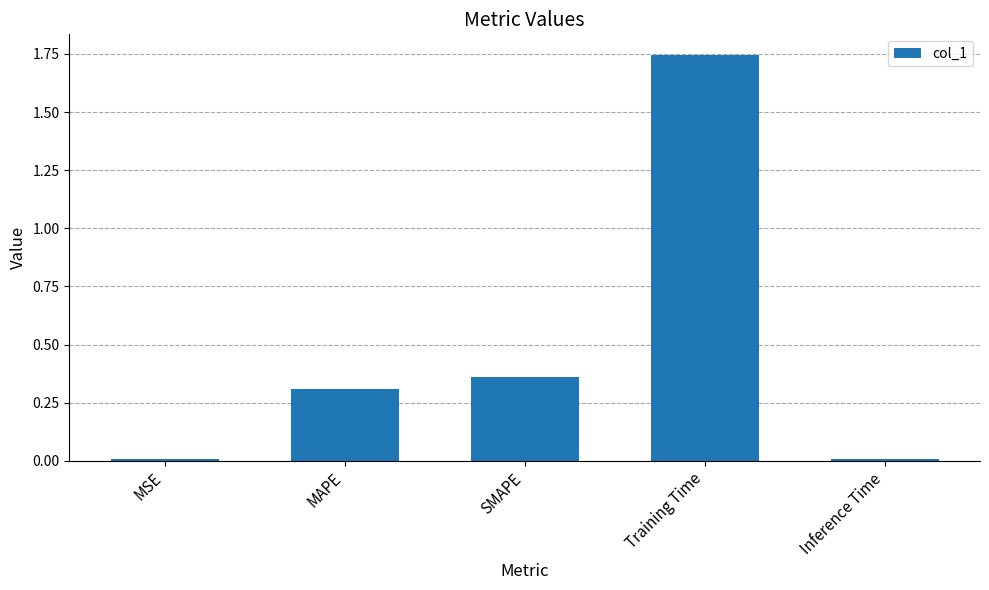

What is the label of the 3rd bar from the right?

SMAPE